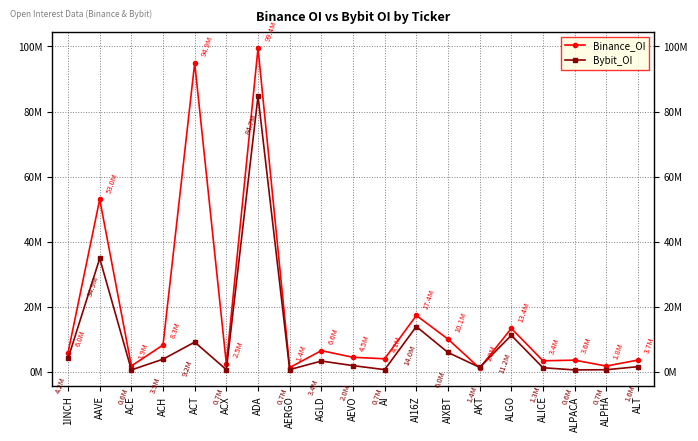

How many times do Binance_OI and Bybit_OI cross each other?

2